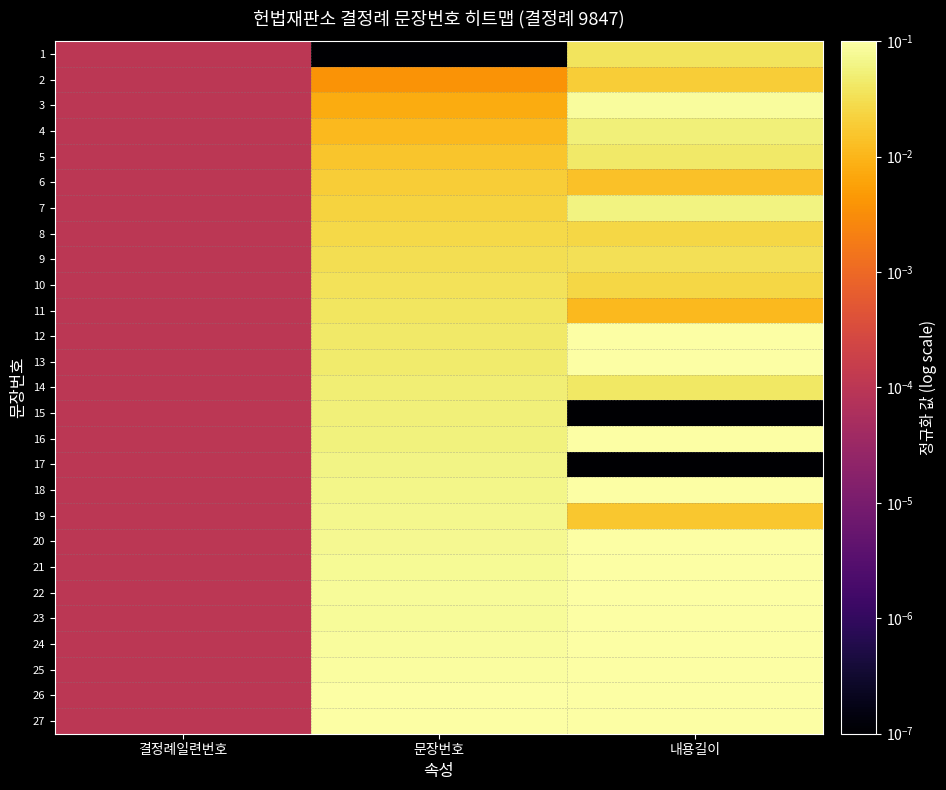

At how many categories does at least one series exceed 0?

3